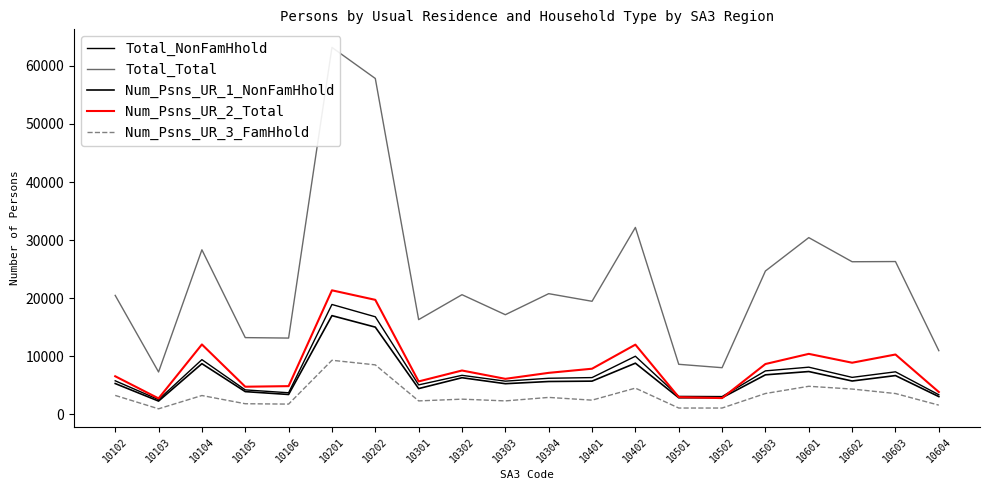

Reading right to left, extract all data points from this chart.

Total_NonFamHhold: 3328	7285	6327	8085	7448	3020	3051	9970	6290	6174	5677	6681	5032	16771	18893	3676	4170	9385	2494	5740
Total_Total: 10929	26292	26258	30417	24663	7995	8581	32171	19441	20755	17128	20578	16280	57847	63202	13102	13180	28317	7259	20459
Num_Psns_UR_1_NonFamHhold: 3012	6637	5702	7334	6767	2818	2809	8773	5680	5616	5238	6268	4394	14989	16969	3378	3872	8689	2242	5265
Num_Psns_UR_2_Total: 3802	10269	8853	10378	8630	2756	2921	11969	7819	7106	6075	7511	5629	19691	21332	4817	4717	12004	2700	6519
Num_Psns_UR_3_FamHhold: 1541	3541	4314	4792	3547	1042	1043	4475	2402	2873	2273	2572	2271	8484	9274	1722	1783	3199	909	3217